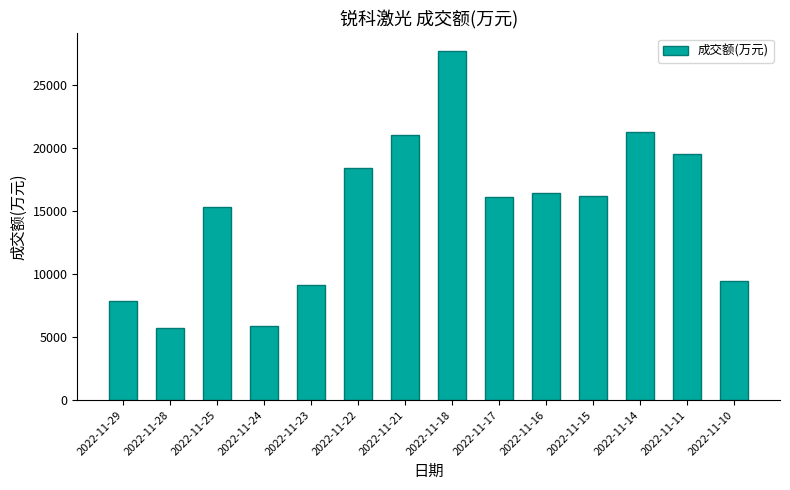

What is the greatest value displayed?

27688